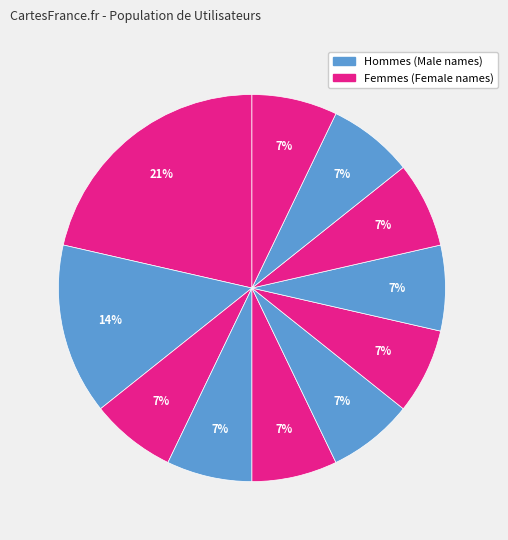

How many slices are in this pie chart?

11